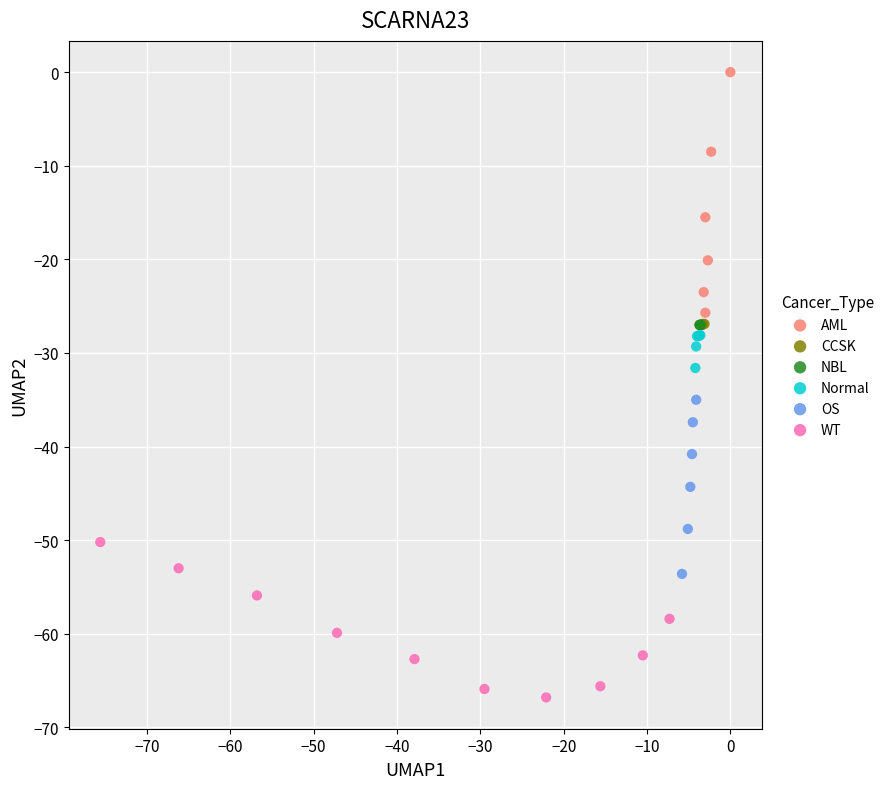

Which series contains the highest Y value?

AML